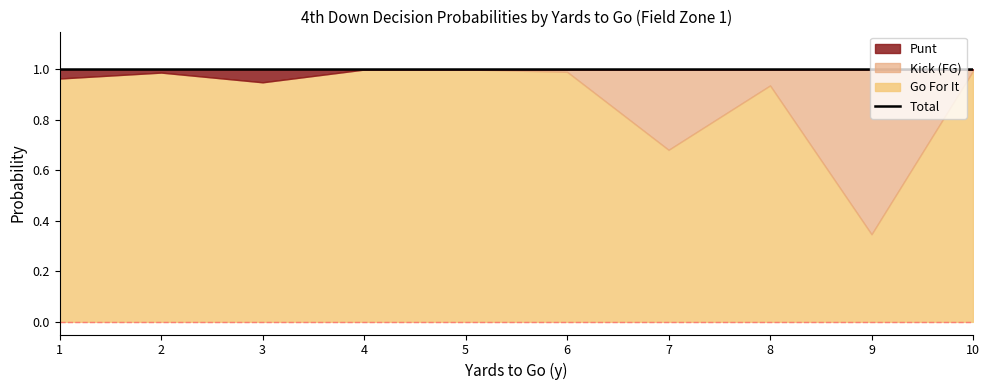

Does the chart have visible grid lines?

No